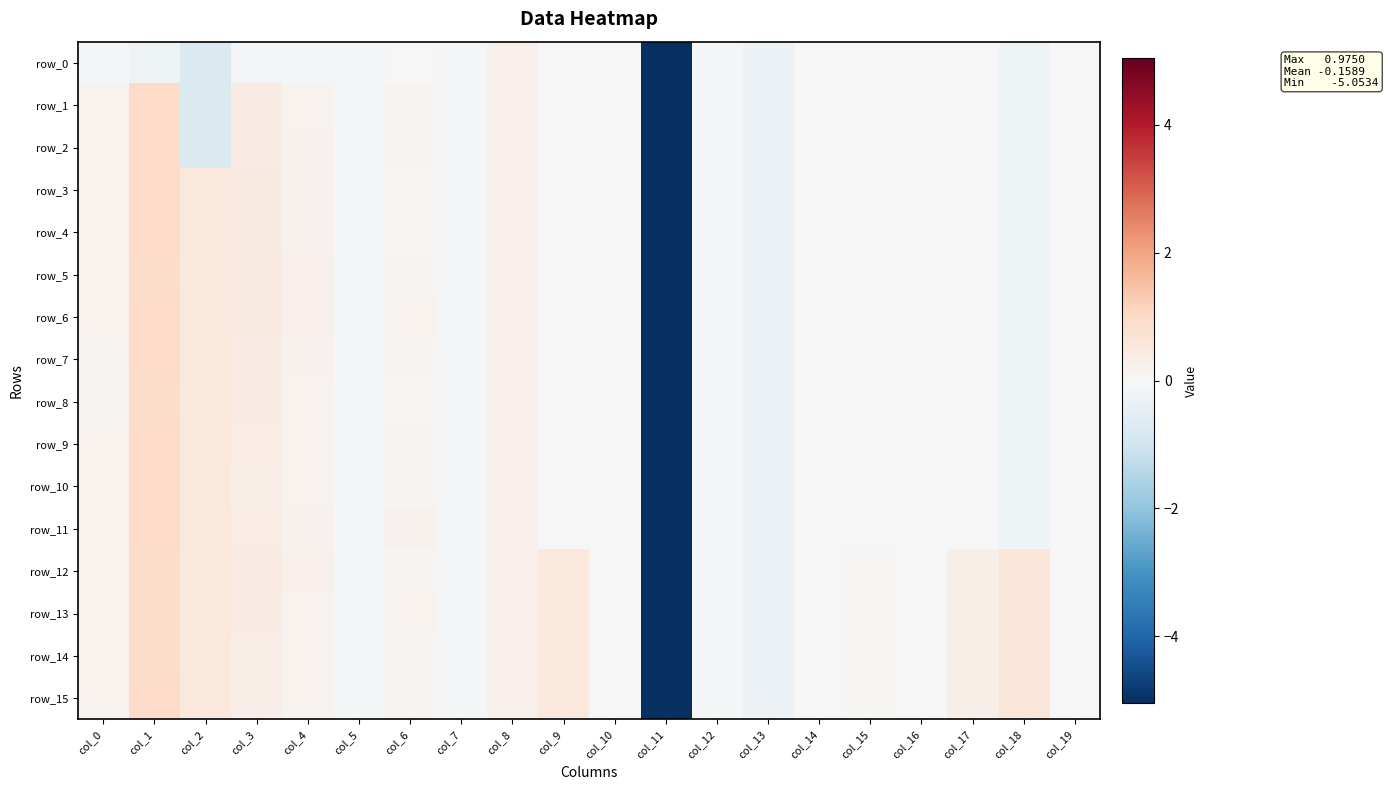

Where is row_3 nearest to the value -2?

col_13